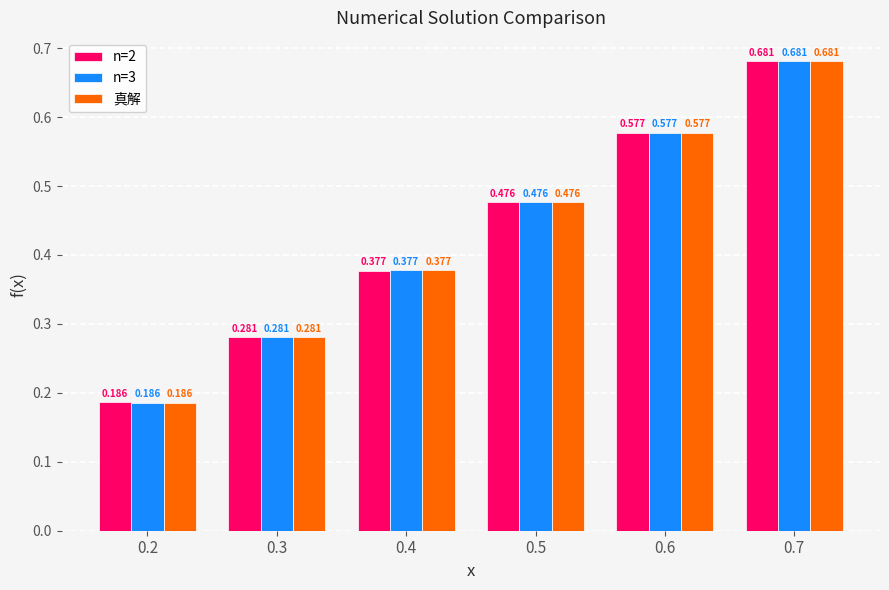

Is the value of n=2 at 0.4 greater than the value of n=3 at 0.3?

Yes